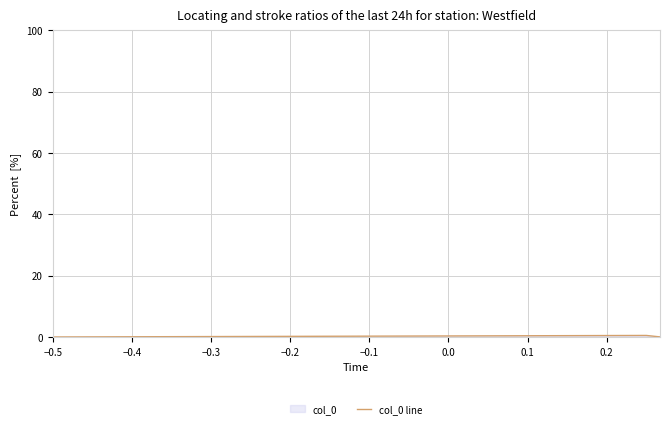

What is the value of the 2nd point from the left?

0.5